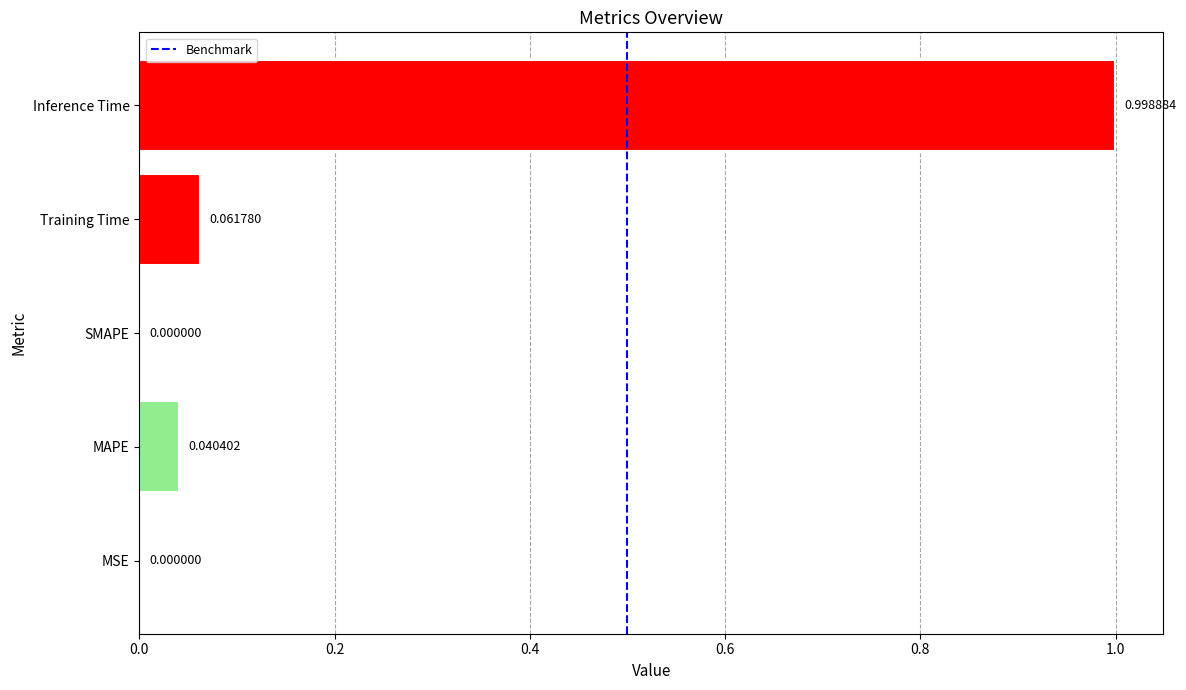

At which category does the chart reach its peak across all series?

Inference Time